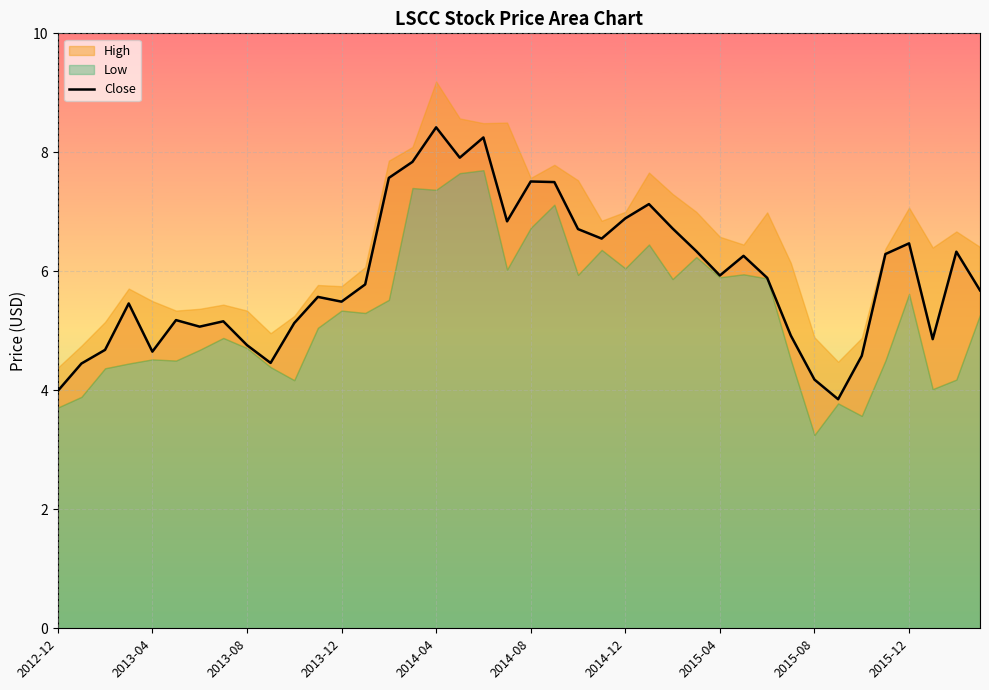

How many interior local peaks (higher than both neighbors) does the data have?

11